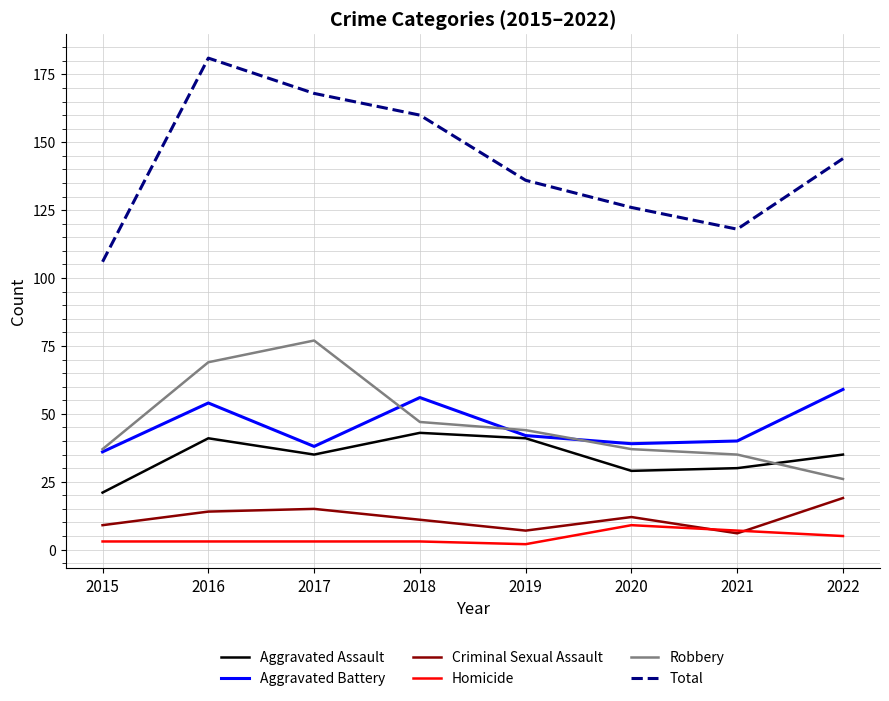

What is the approximate value of Aggravated Battery at 2015, to the nearest 10?

40